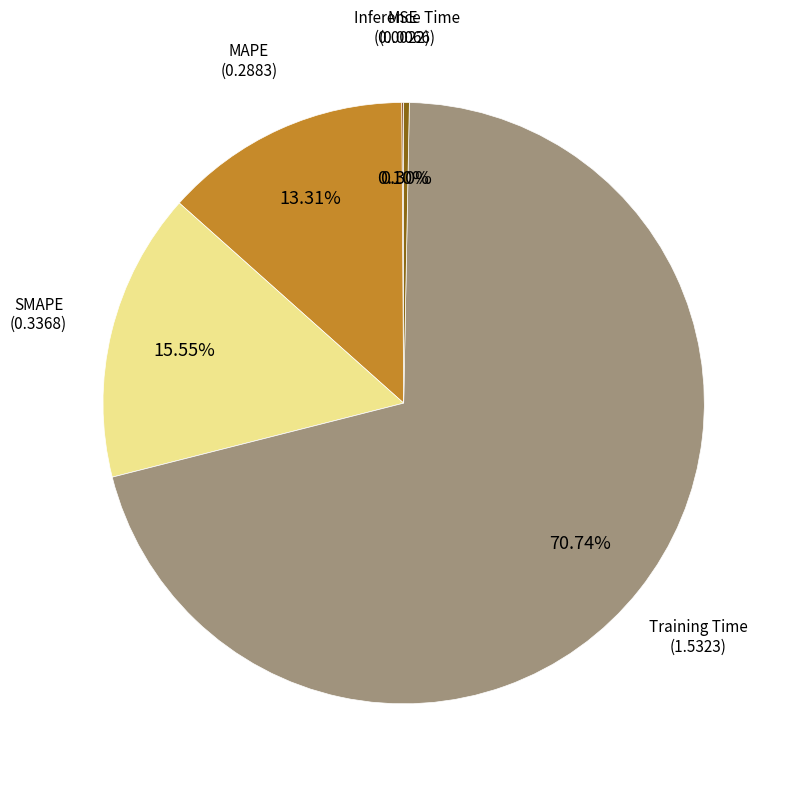

Does any single category account for the majority?

Yes